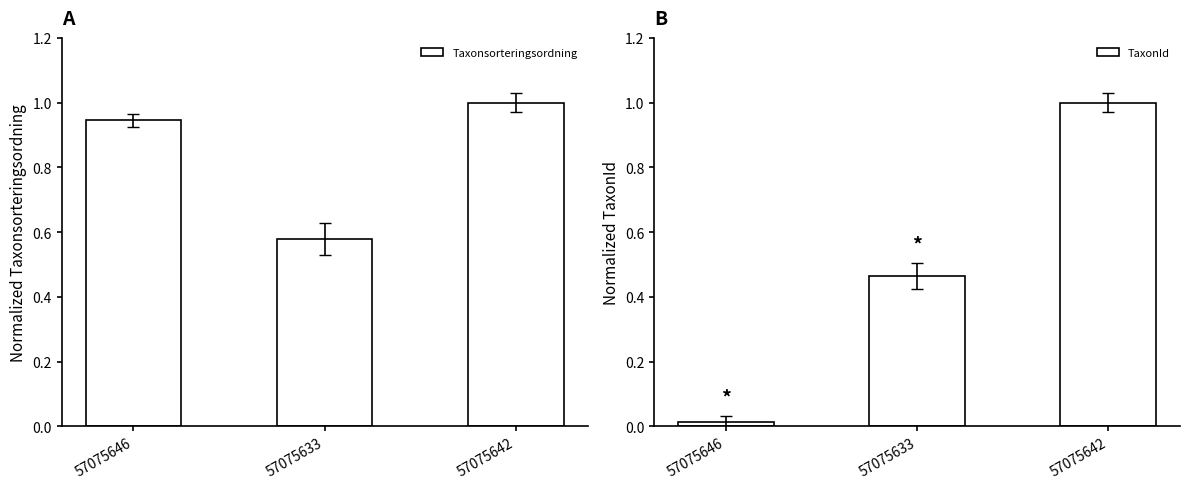

What is the approximate value of Taxonsorteringsordning at 57075642?

1.0